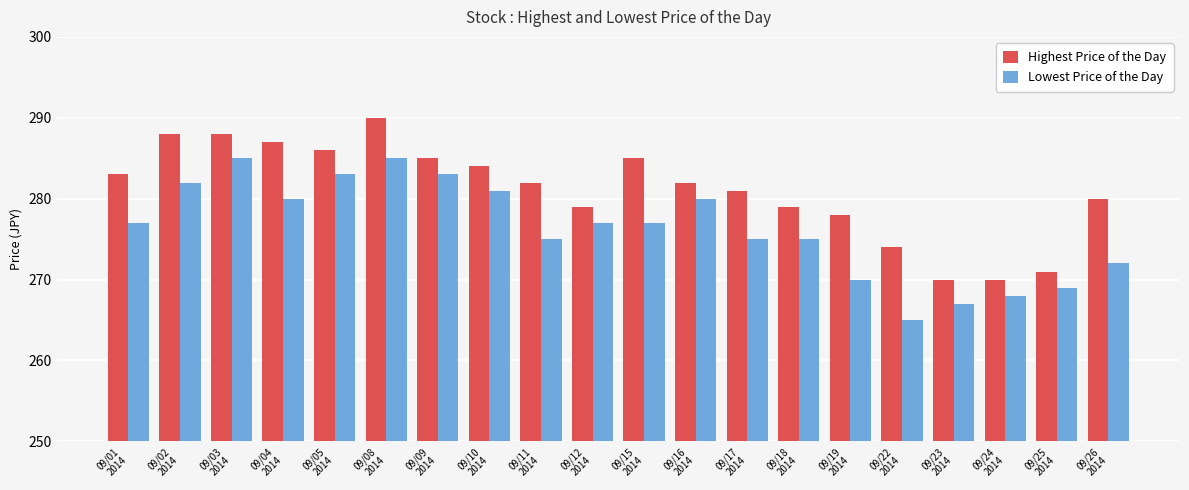

Is the value of Highest Price of the Day at 09/19
2014 greater than the value of Lowest Price of the Day at 09/26
2014?

Yes